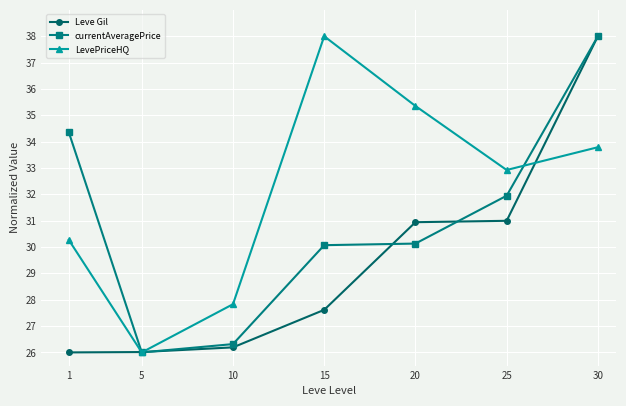

How many lines are shown in the chart?

3